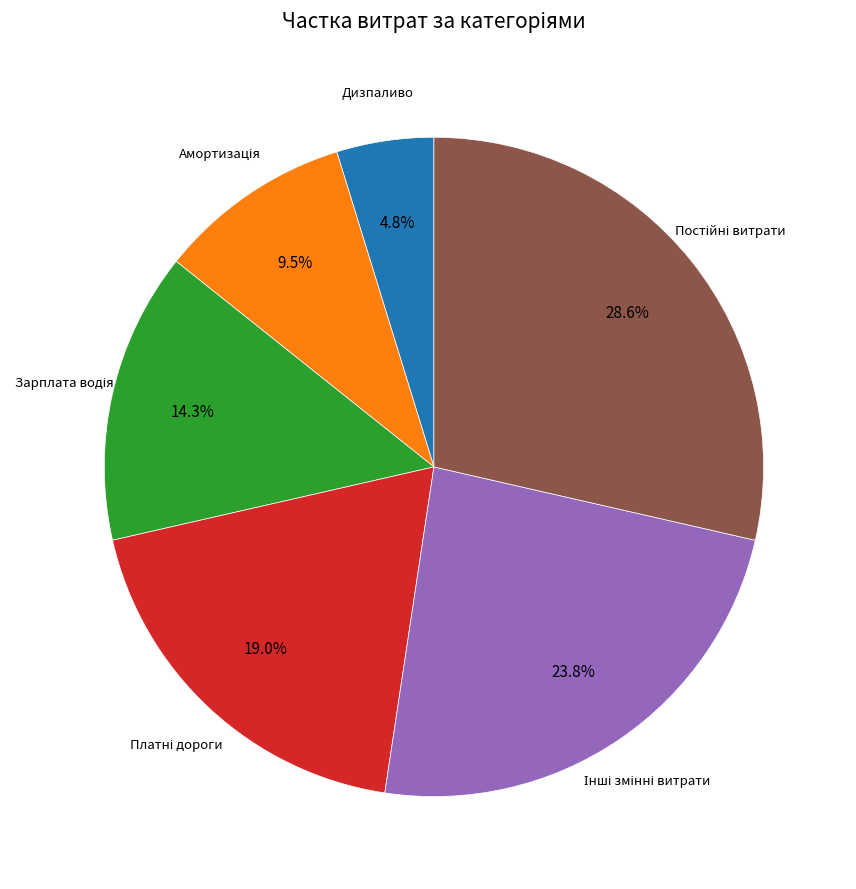

Is there any slice that represents more than half of the pie?

No